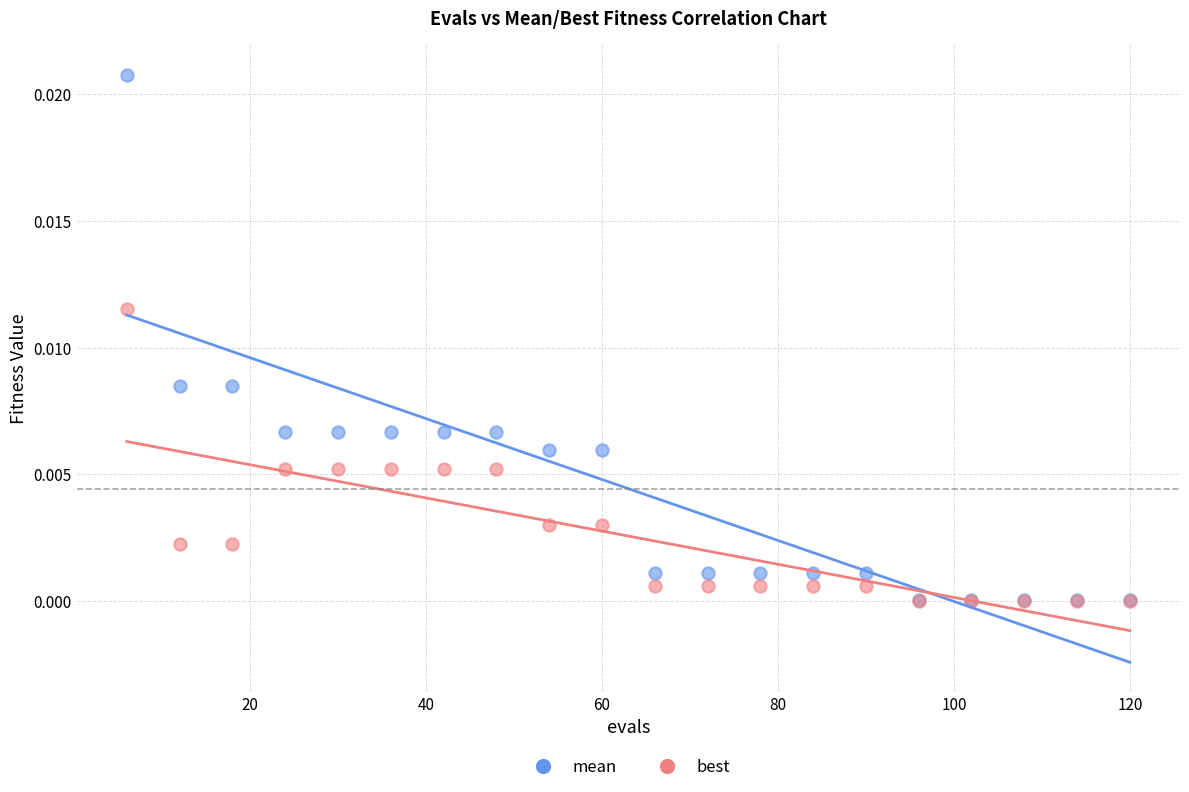

Which series has the widest spread of Y values?

mean